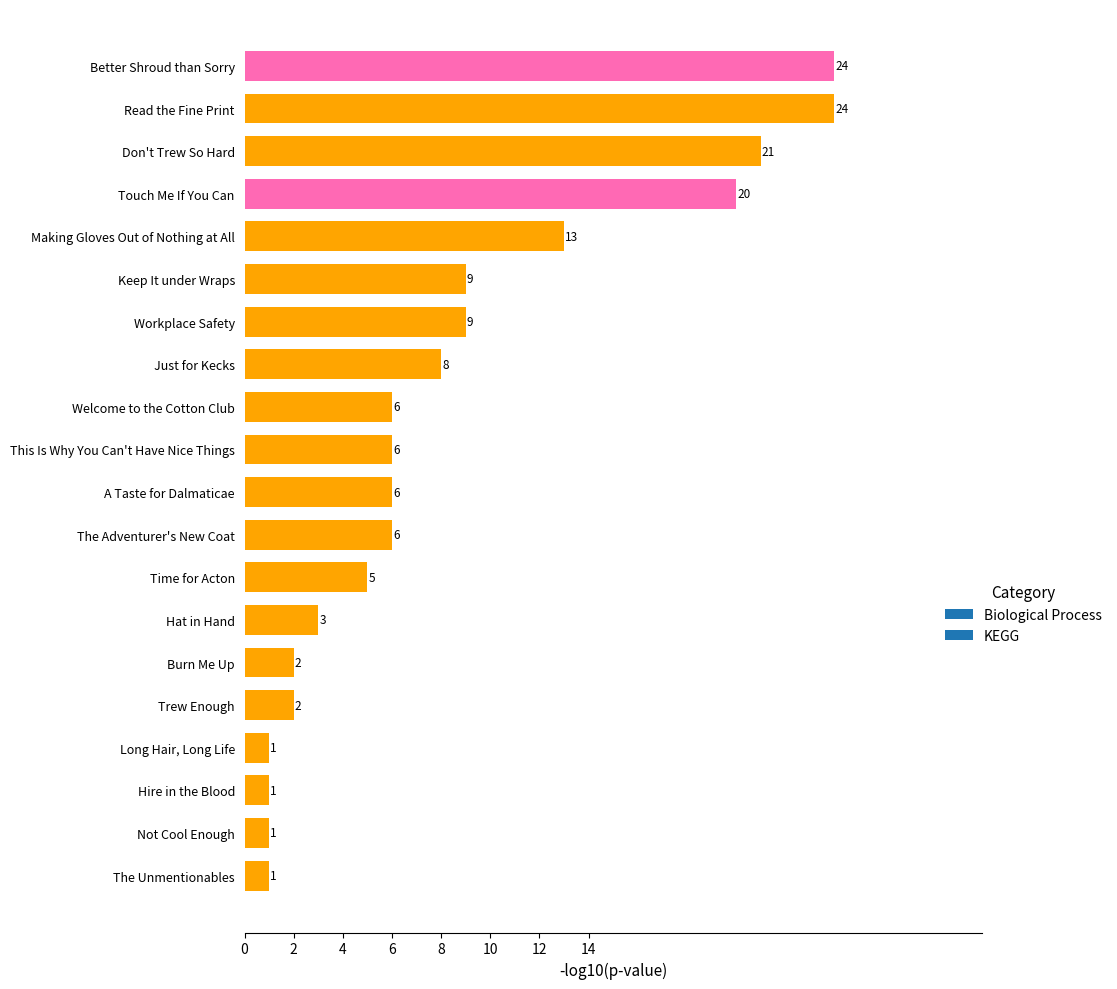

Where is the data nearest to the value 12?

Making Gloves Out of Nothing at All